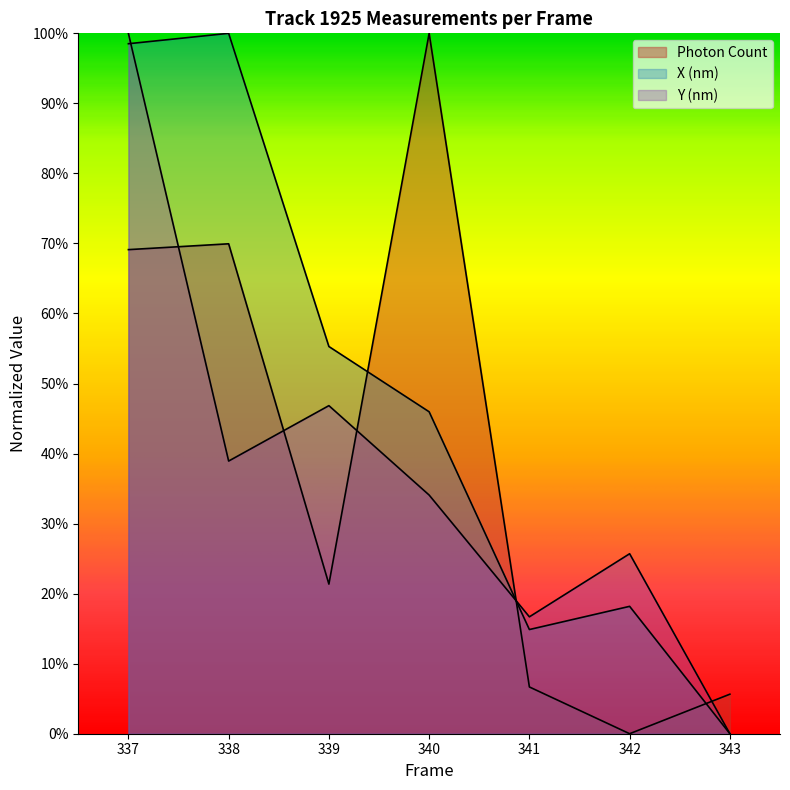

Which series changed the most between 338 and 342?

X (nm)